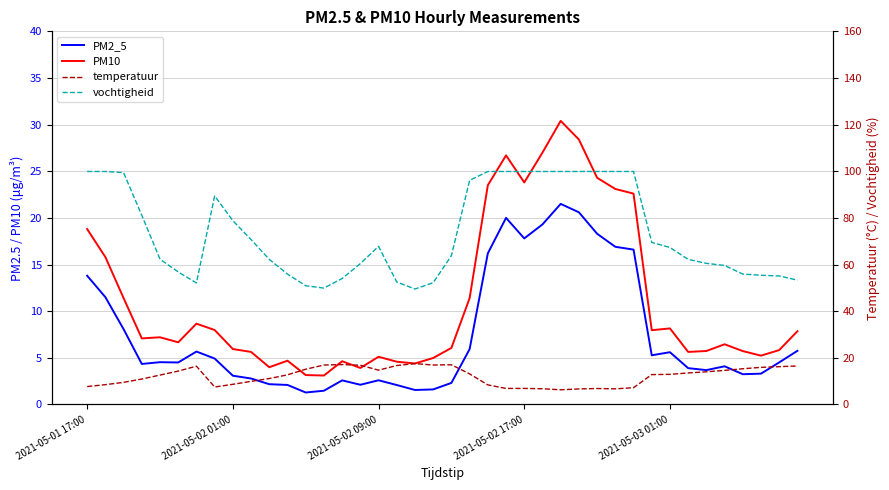

What is the sum of all vochtigheid values?

2943.5